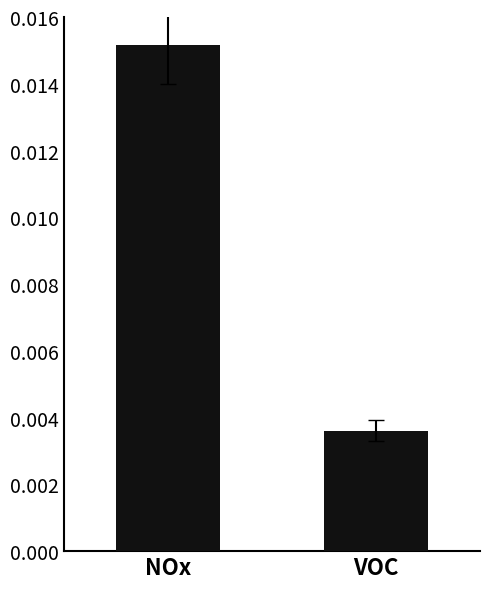

Which has a higher value, VOC or NOx?

NOx